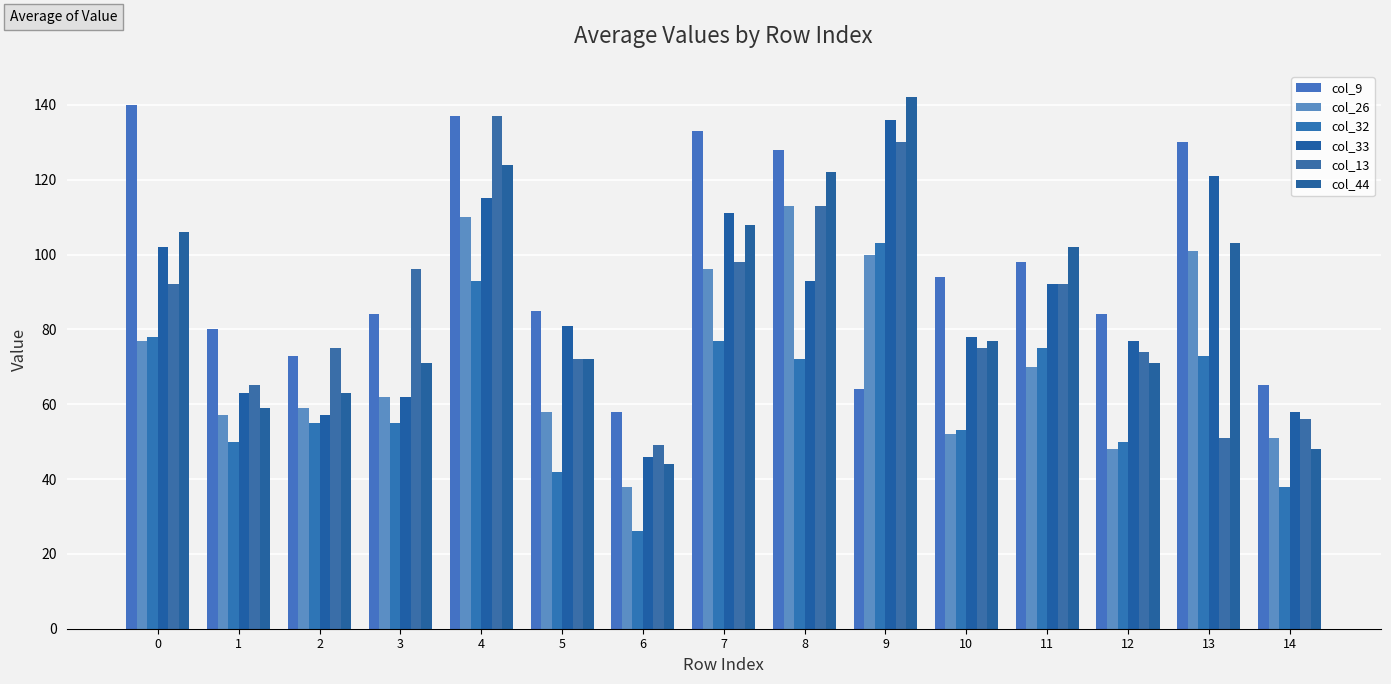

Is it true that col_33 equals 52 at 12?

False